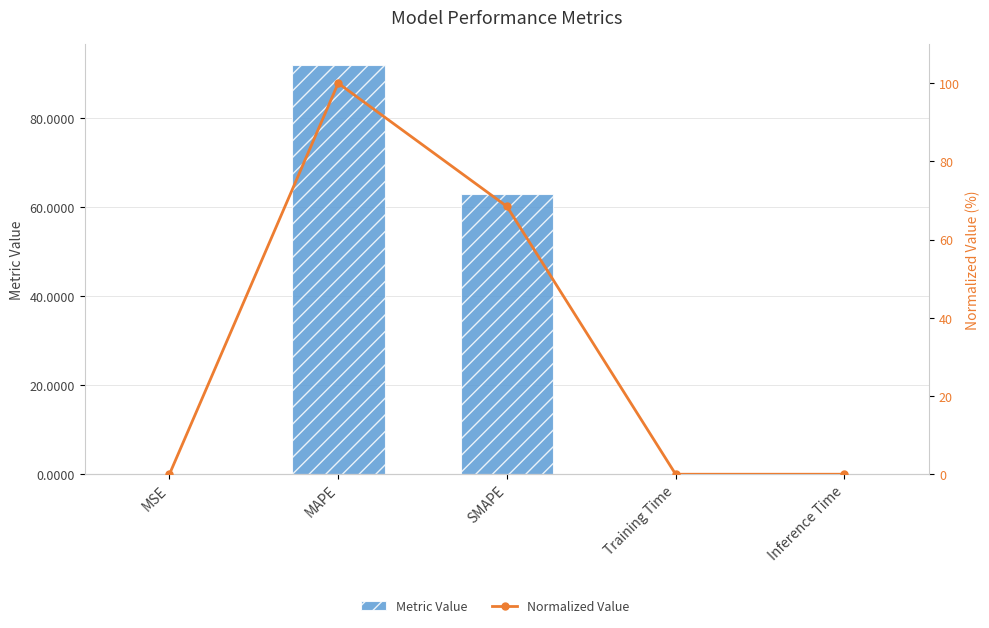

What are all the series names shown in the legend?

Metric Value, Normalized Value